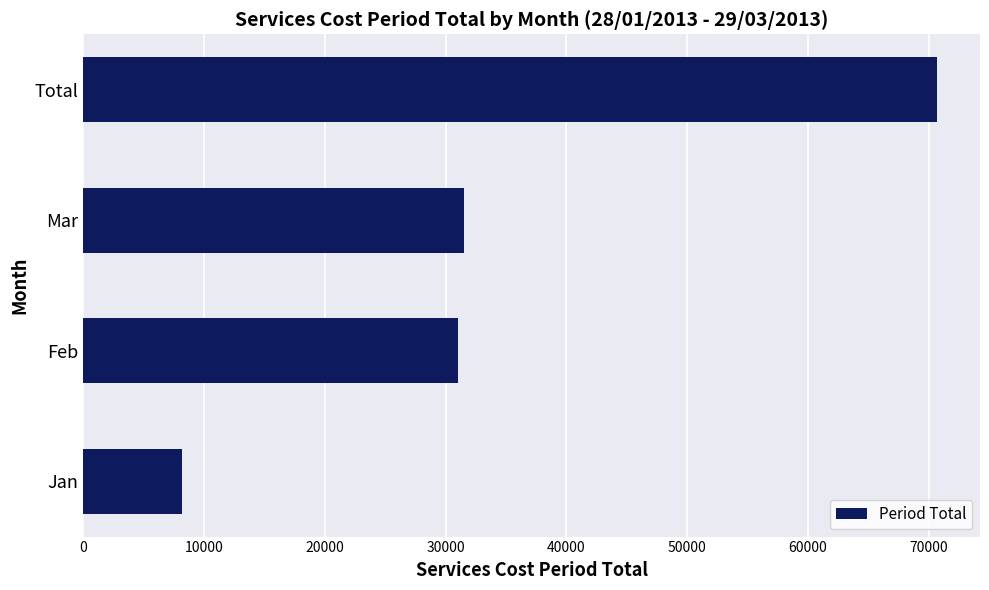

Reading bottom to top, extract all data points from this chart.

8200	31000	31500	70700